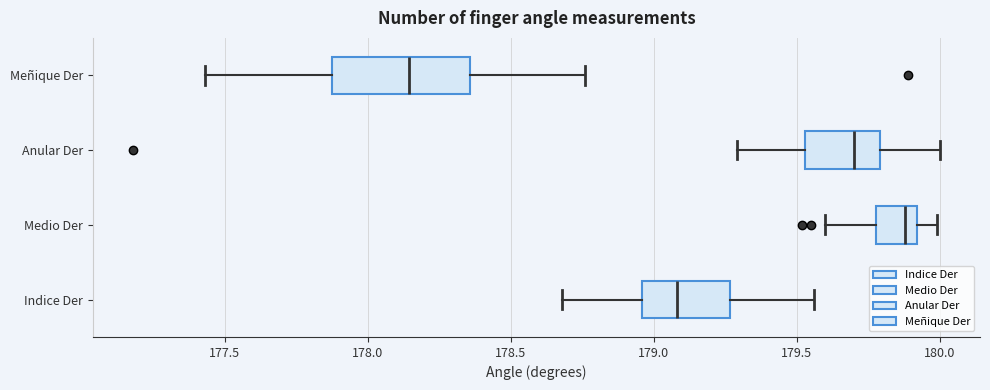

Comparing the boxes themselves (not the whiskers), which one is the widest?

Meñique Der